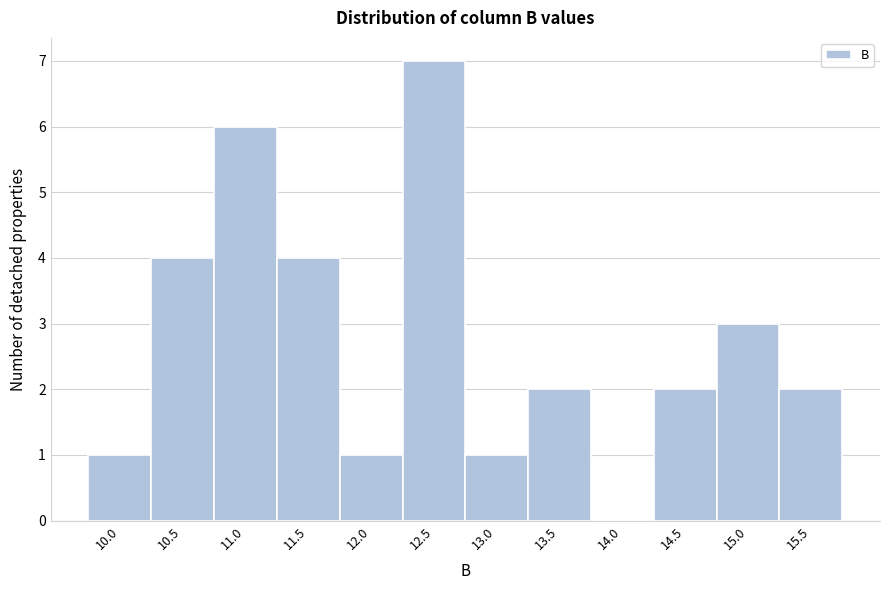

Reading left to right, transcribe this chart: for each bar, give the range it covers on the x-axis and its height. The values are not printed on the chart, so give them approximately, as read against the axis.

9.75 to 10.25: 1
10.25 to 10.75: 4
10.75 to 11.25: 6
11.25 to 11.75: 4
11.75 to 12.25: 1
12.25 to 12.75: 7
12.75 to 13.25: 1
13.25 to 13.75: 2
13.75 to 14.25: 0
14.25 to 14.75: 2
14.75 to 15.25: 3
15.25 to 15.75: 2